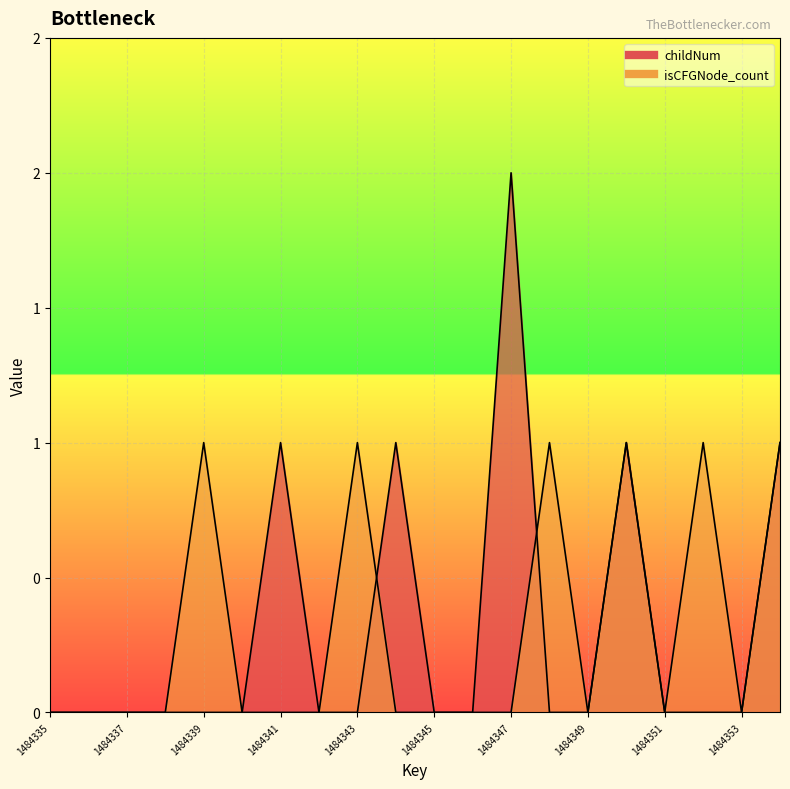

The value of isCFGNode_count at 1484341 is 0. True or false?

False